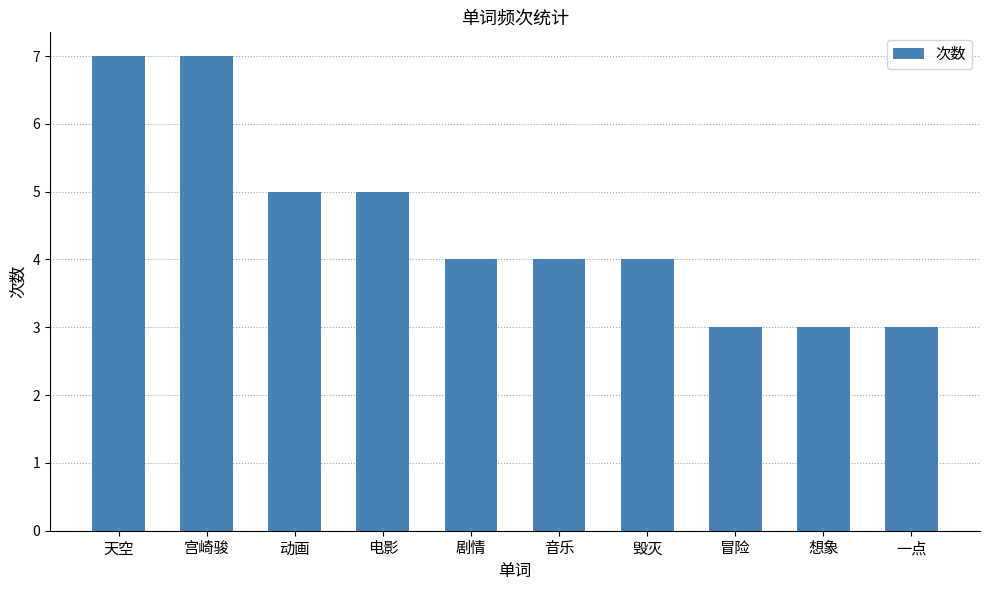

What is the maximum value shown in the chart?

7